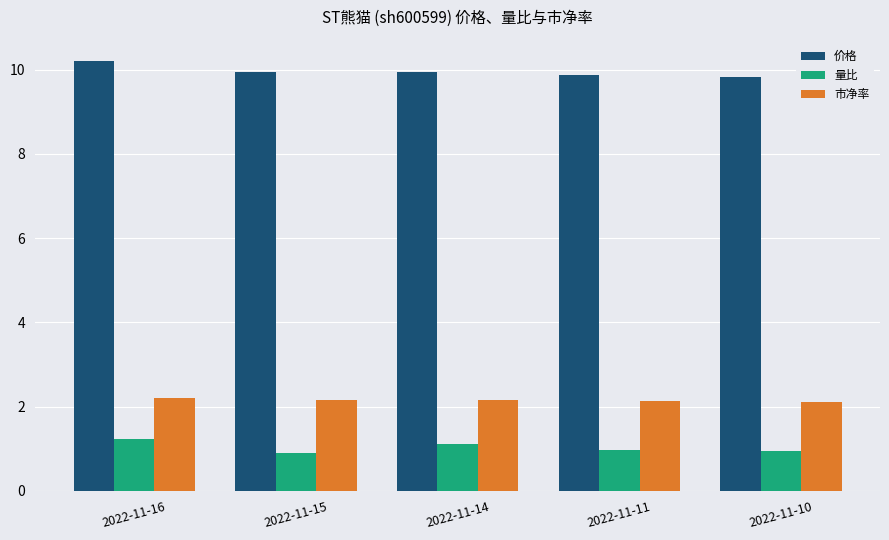

Does the chart contain stacked bars?

No